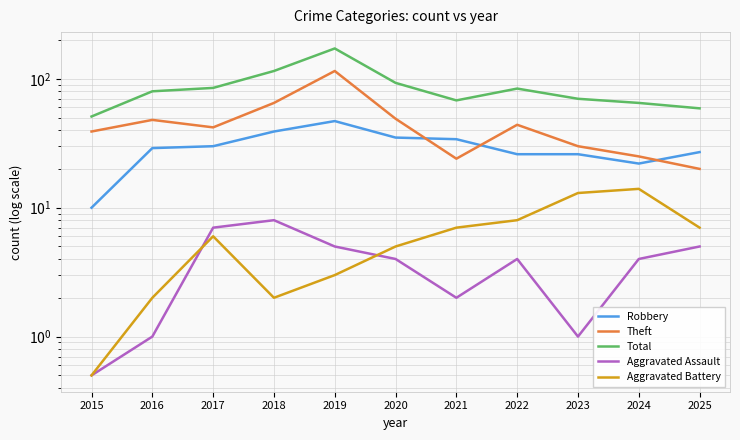

Reading left to right, list all the values displayed in this chart.

Robbery: 2015=10.0	2016=29.0	2017=30.0	2018=39.0	2019=47.0	2020=35.0	2021=34.0	2022=26.0	2023=26.0	2024=22.0	2025=27.0
Theft: 2015=39.0	2016=48.0	2017=42.0	2018=65.0	2019=115.0	2020=49.0	2021=24.0	2022=44.0	2023=30.0	2024=25.0	2025=20.0
Total: 2015=51.0	2016=80.0	2017=85.0	2018=115.0	2019=172.0	2020=93.0	2021=68.0	2022=84.0	2023=70.0	2024=65.0	2025=59.0
Aggravated Assault: 2015=0.5	2016=1.0	2017=7.0	2018=8.0	2019=5.0	2020=4.0	2021=2.0	2022=4.0	2023=1.0	2024=4.0	2025=5.0
Aggravated Battery: 2015=0.5	2016=2.0	2017=6.0	2018=2.0	2019=3.0	2020=5.0	2021=7.0	2022=8.0	2023=13.0	2024=14.0	2025=7.0